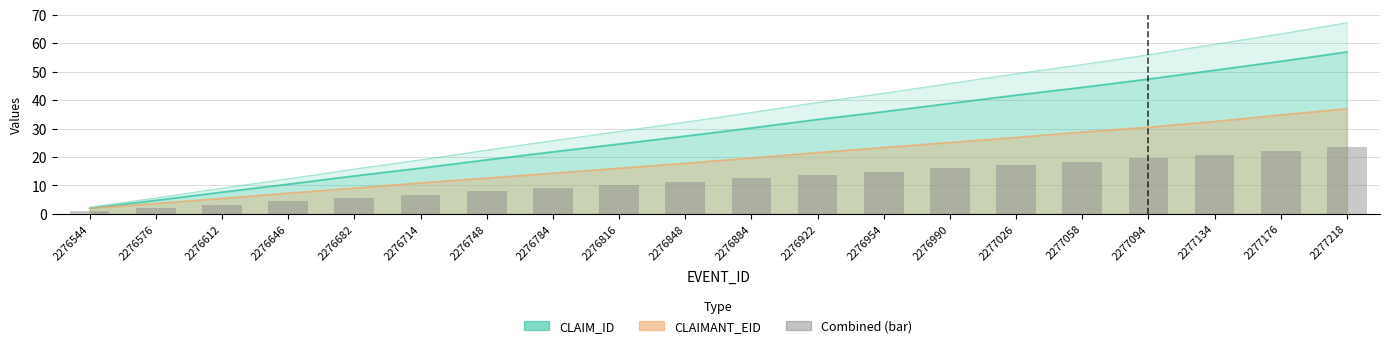

Which label corresponds to the smallest value in the chart?

2276544